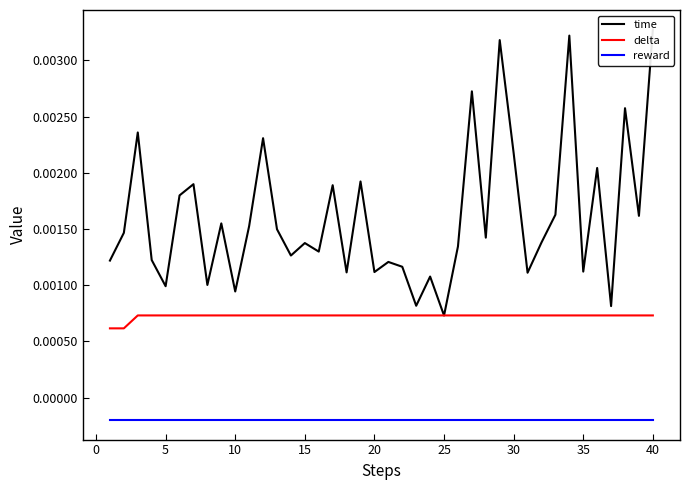

Which series has the largest range (max minus min)?

time